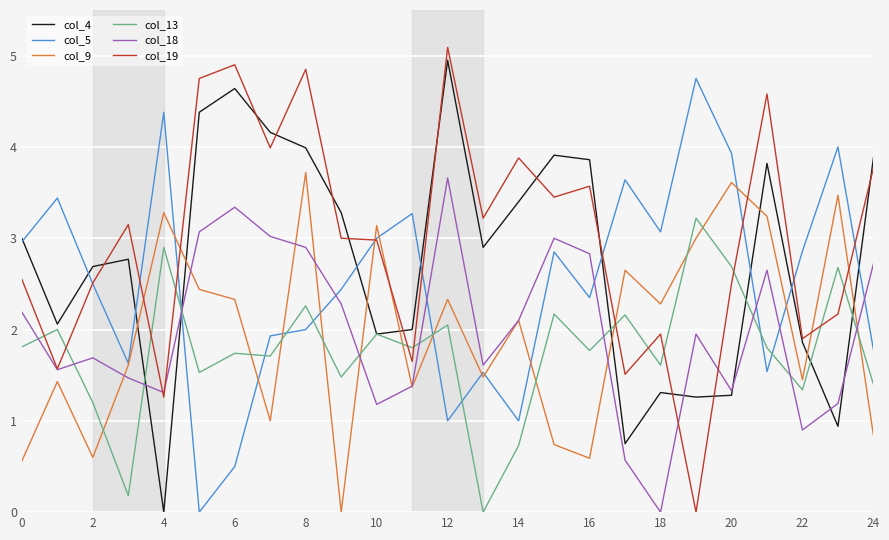

Which series ends up on top after the final intersection of col_5 and col_13?

col_5